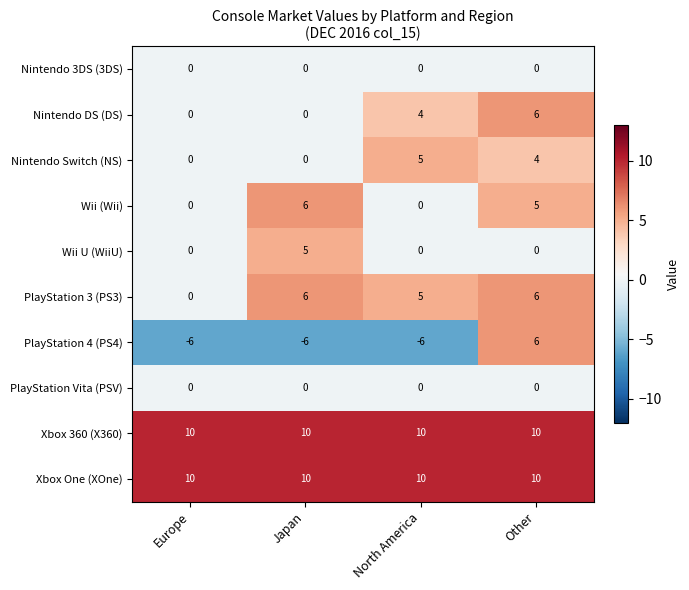

What is the total value across all series at Japan?

31